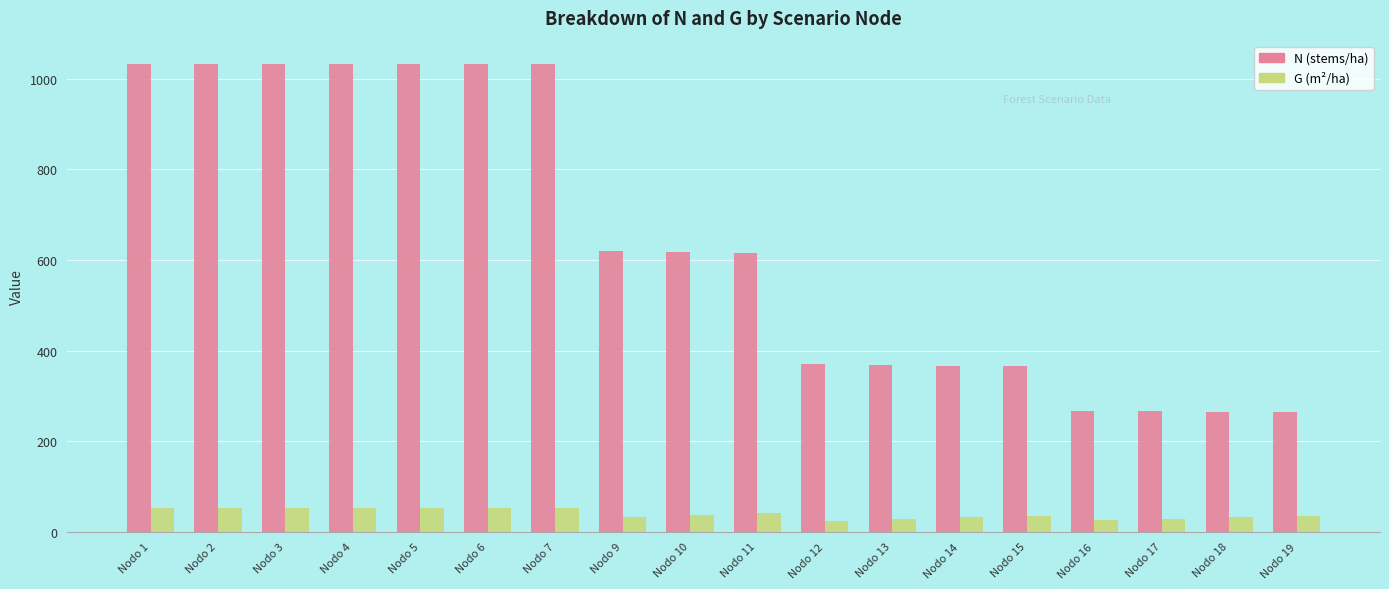

What is the minimum value for N (stems/ha)?

264.0